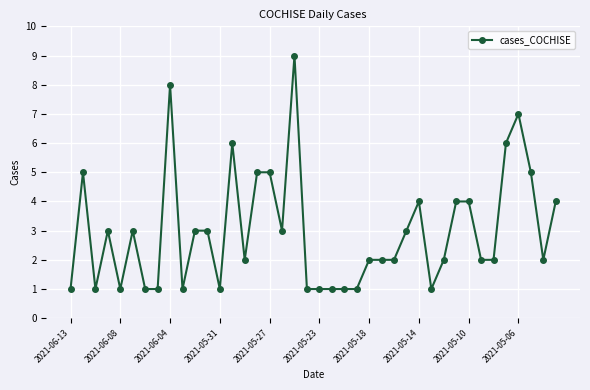

Reading left to right, what are all the values shown in this chart?

1	5	1	3	1	3	1	1	8	1	3	3	1	6	2	5	5	3	9	1	1	1	1	1	2	2	2	3	4	1	2	4	4	2	2	6	7	5	2	4